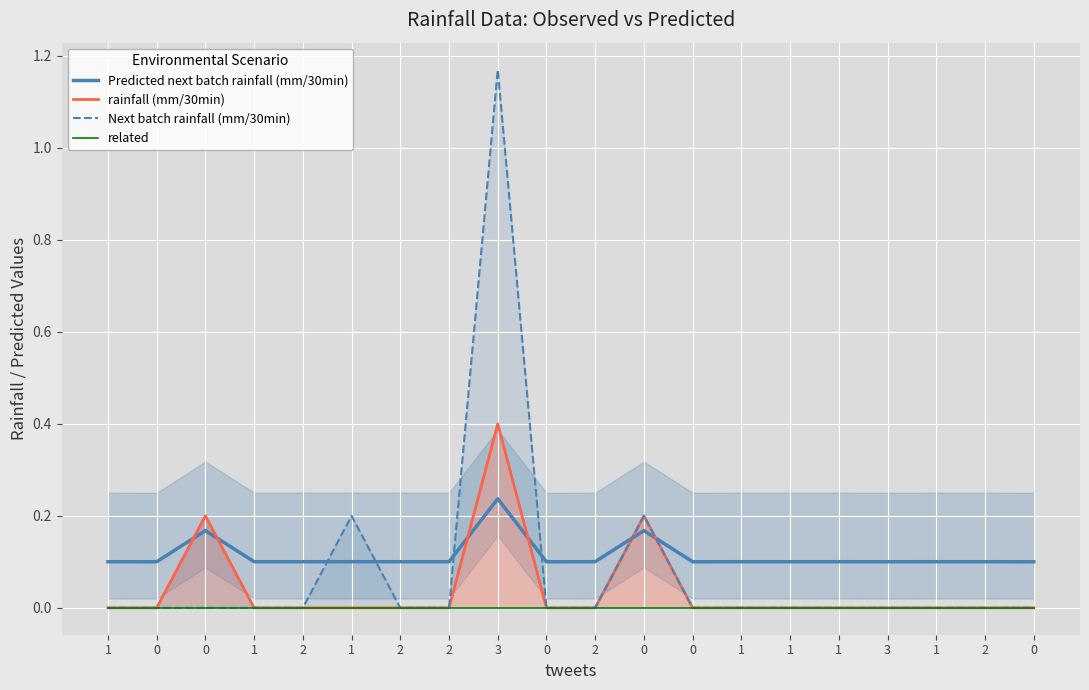

What is the average value of the Next batch rainfall (mm/30min) series?

0.1